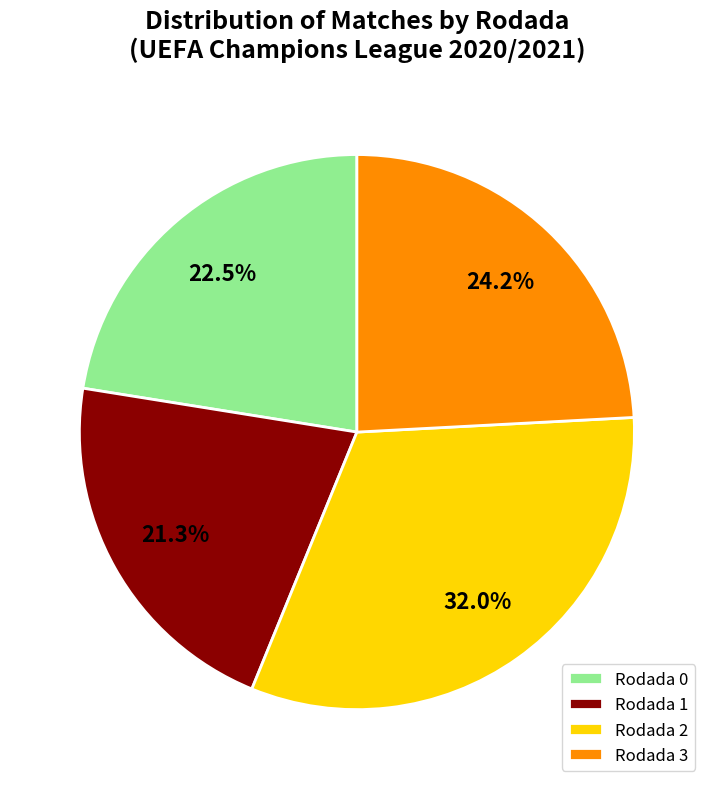

The Rodada 2 slice represents 32% of the pie. True or false?

True